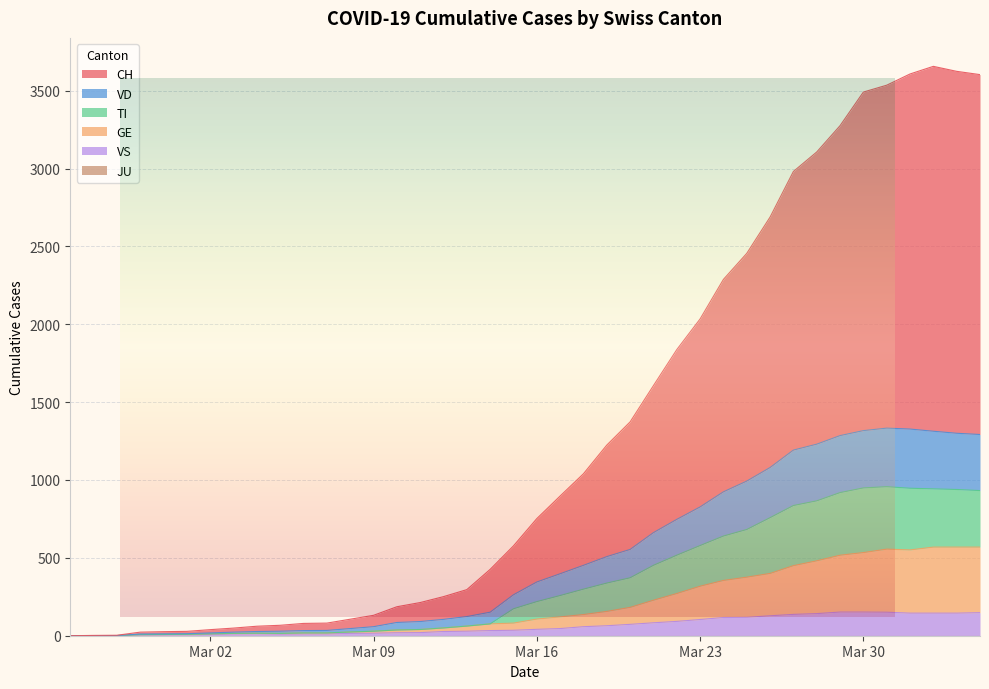

Where is the first local maximum for CH?

2020-04-02